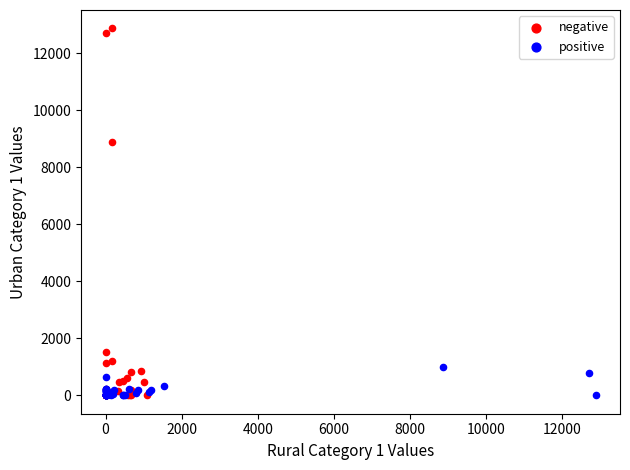

Which series contains the highest Y value?

negative